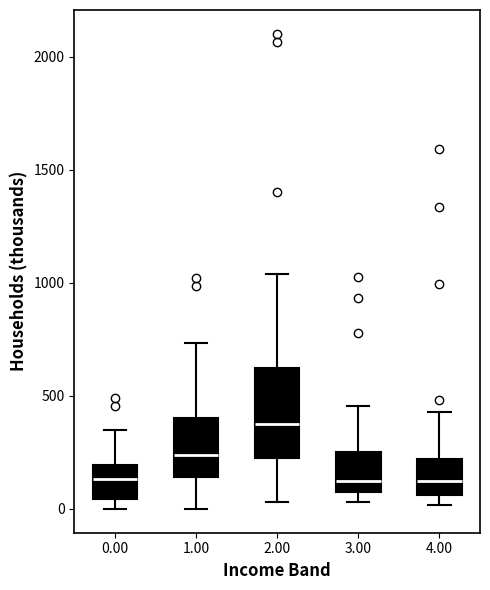

Reading left to right, transcribe this box plot: for each box, give where its median line is, the range the box spans, and where its two whiskers end, as read against the y-axis. The values are not printed on the chart, so give them approximately, as read against the axis.

0.00: median 150, box 50 to 200, whiskers 0 to 350
1.00: median 250, box 150 to 400, whiskers 0 to 750
2.00: median 400, box 200 to 600, whiskers 50 to 1050
3.00: median 150, box 100 to 250, whiskers 50 to 450
4.00: median 100, box 50 to 200, whiskers 0 to 450